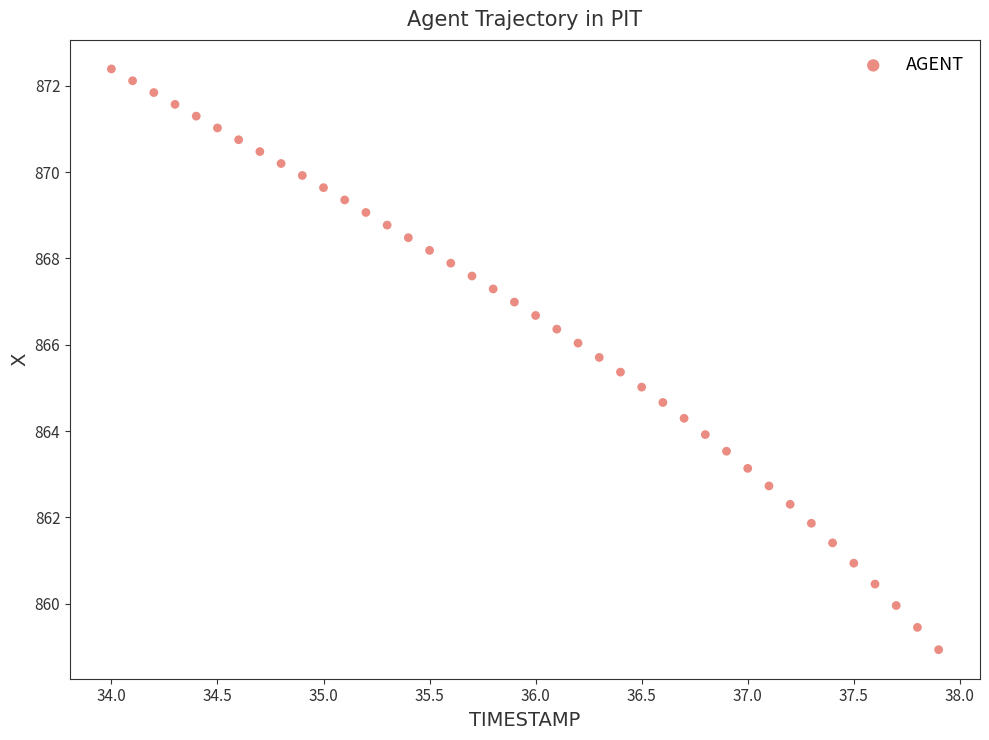

What is the range of Y values (max minus min)?

13.5